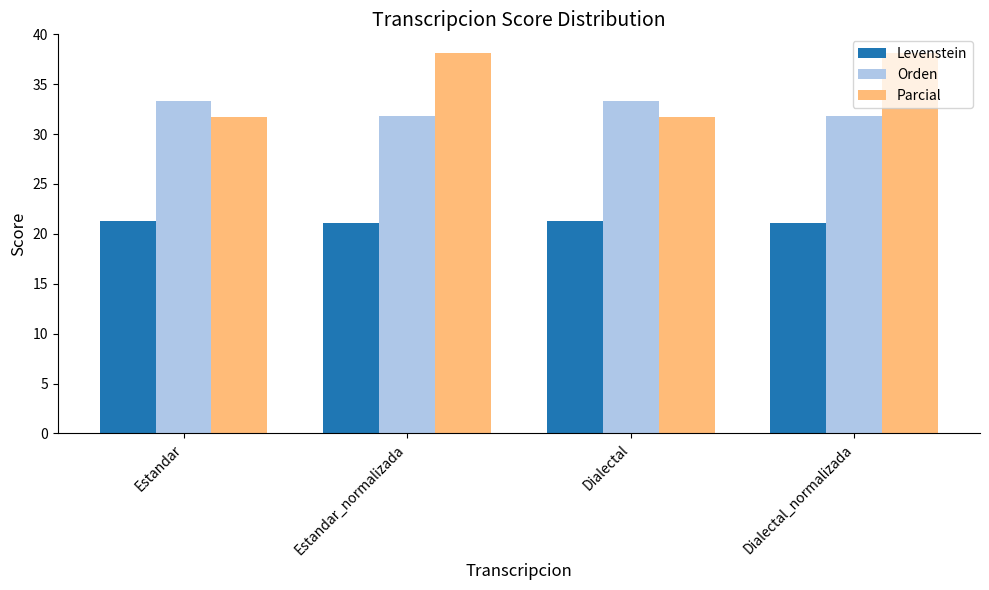

What is the difference between the second highest and minimum values in the Parcial series?

6.4